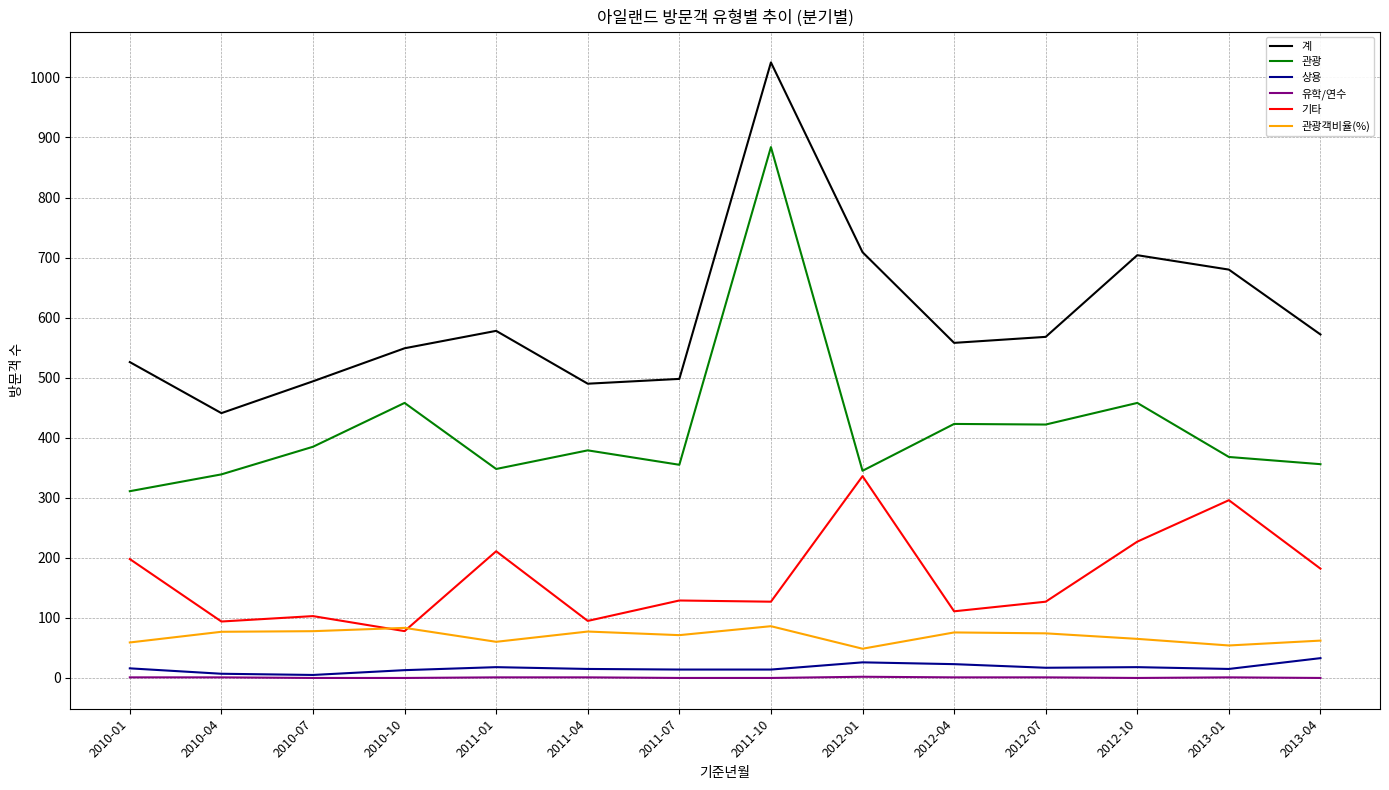

True or false: 관광객비율(%) and 관광 cross at least once.

False